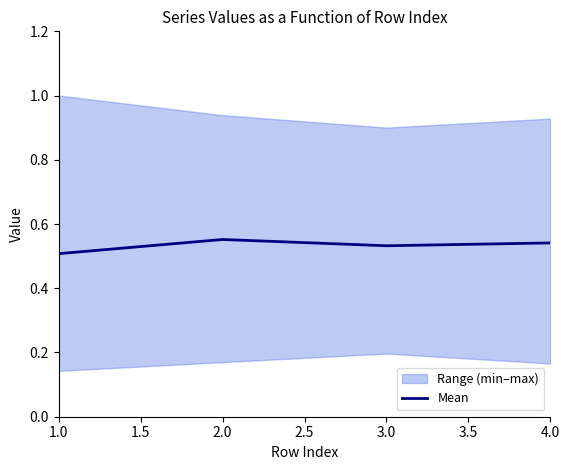

The value of Mean at 4.0 is 0.9. True or false?

False